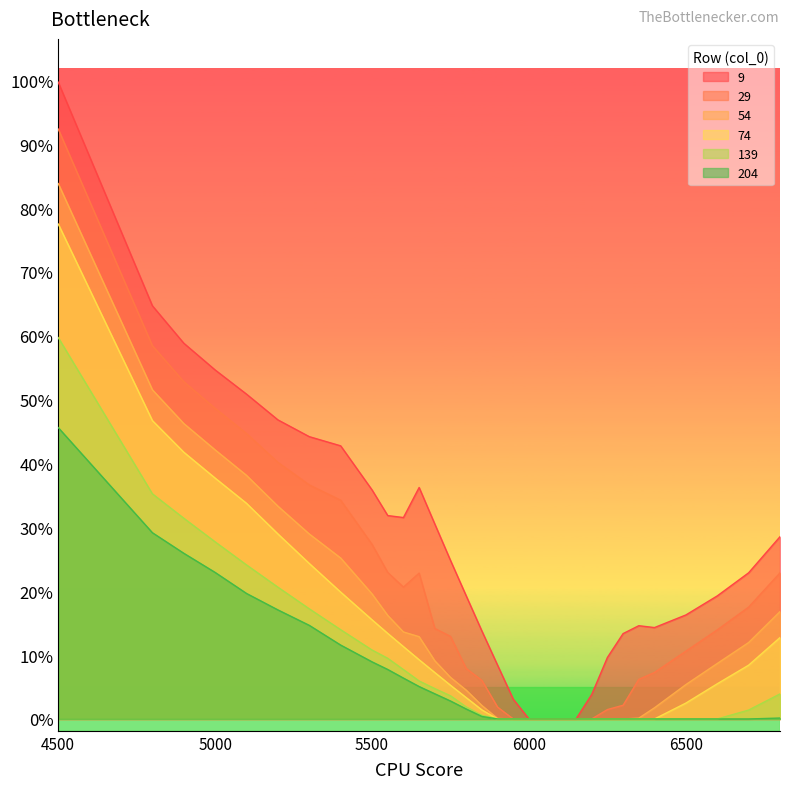

How many distinct data groups are displayed?

6